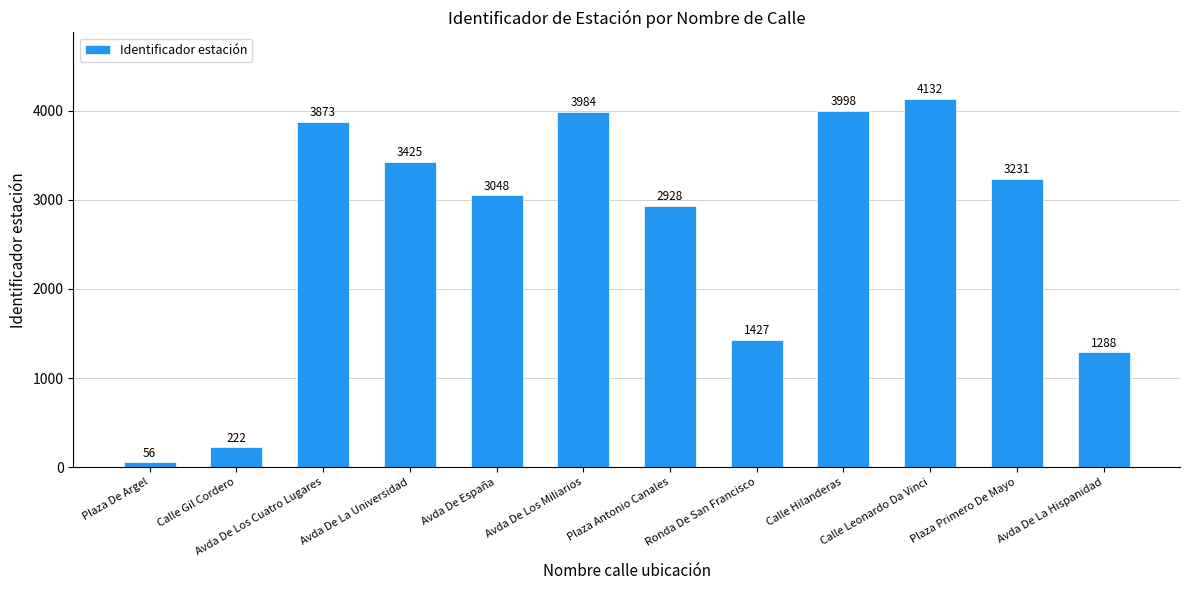

Is it true that the value at Calle Hilanderas is 2127?

False